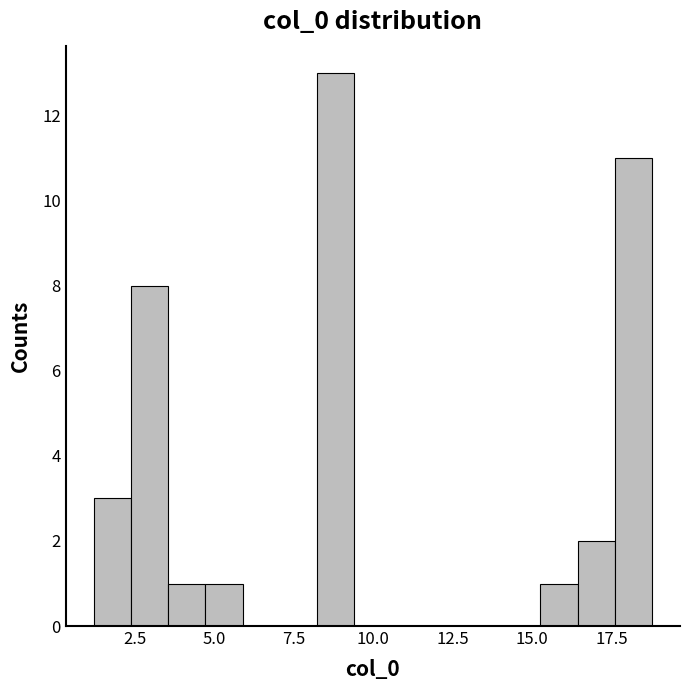

Read against the x-axis, roughly where is the centre of the tallest bar?

9.0